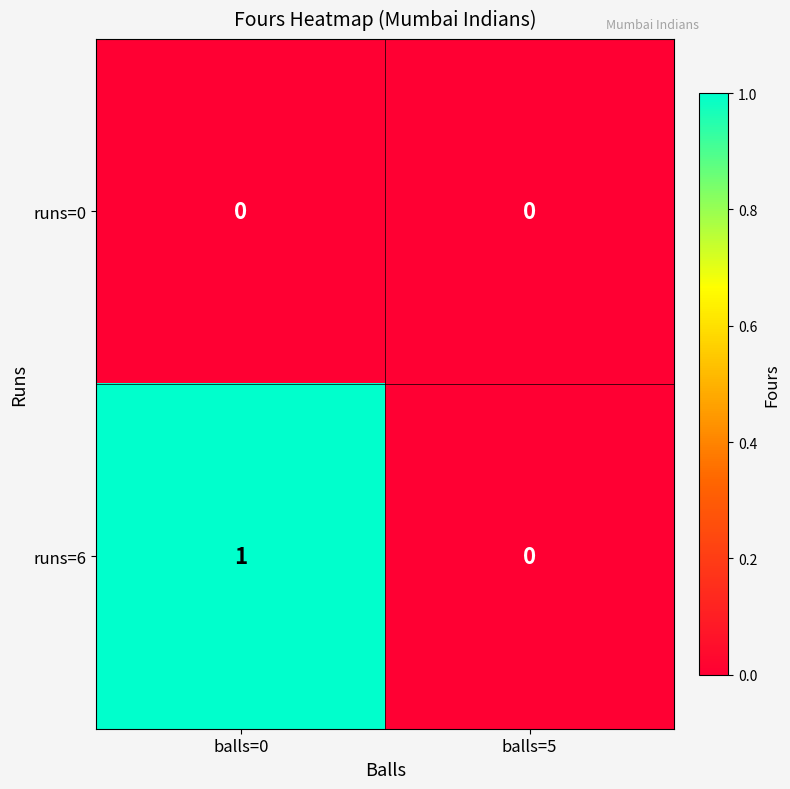

Reading left to right, what are all the values shown in this chart?

runs=0: balls=0=0	balls=5=0
runs=6: balls=0=1	balls=5=0